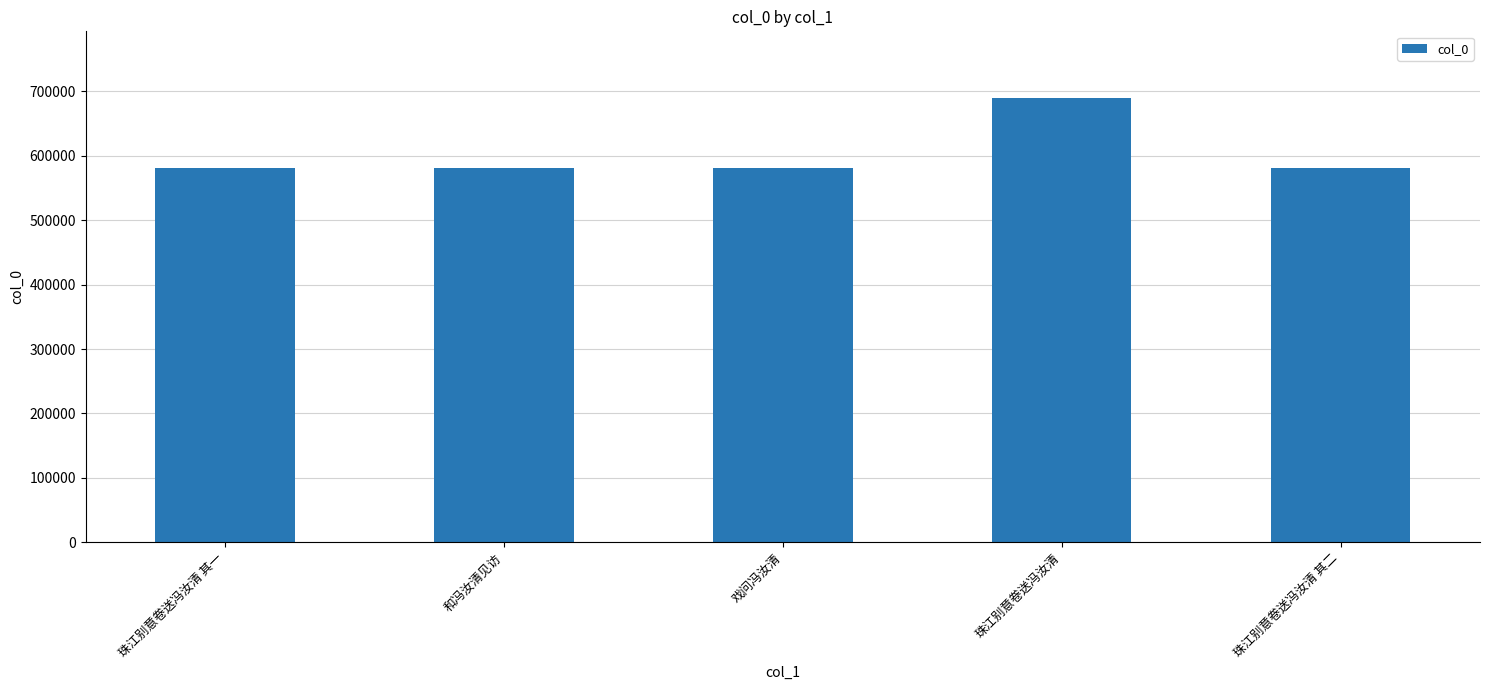

At which label is the value closest to 635481?

戏问冯汝清